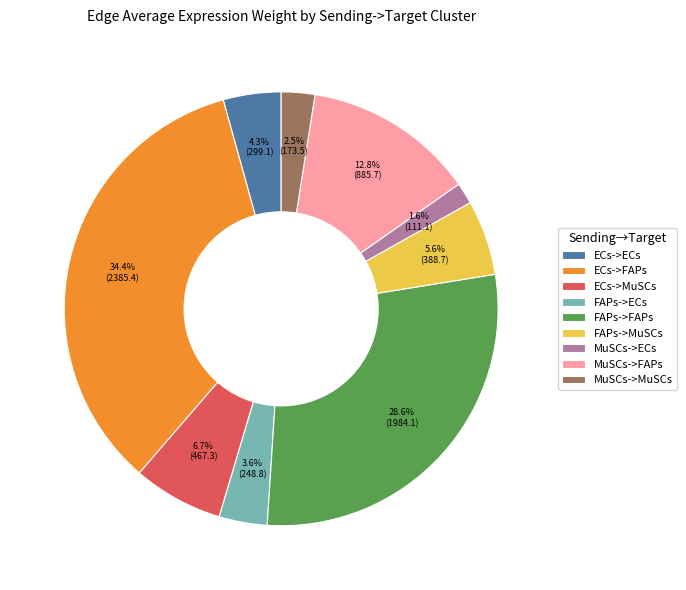

To the nearest percent, what is the combined percentage of FAPs->ECs and MuSCs->ECs?

5%